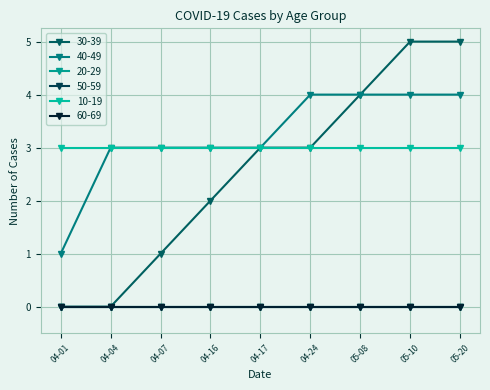

Which category has the lowest value in the 50-59 series?

2020-04-01